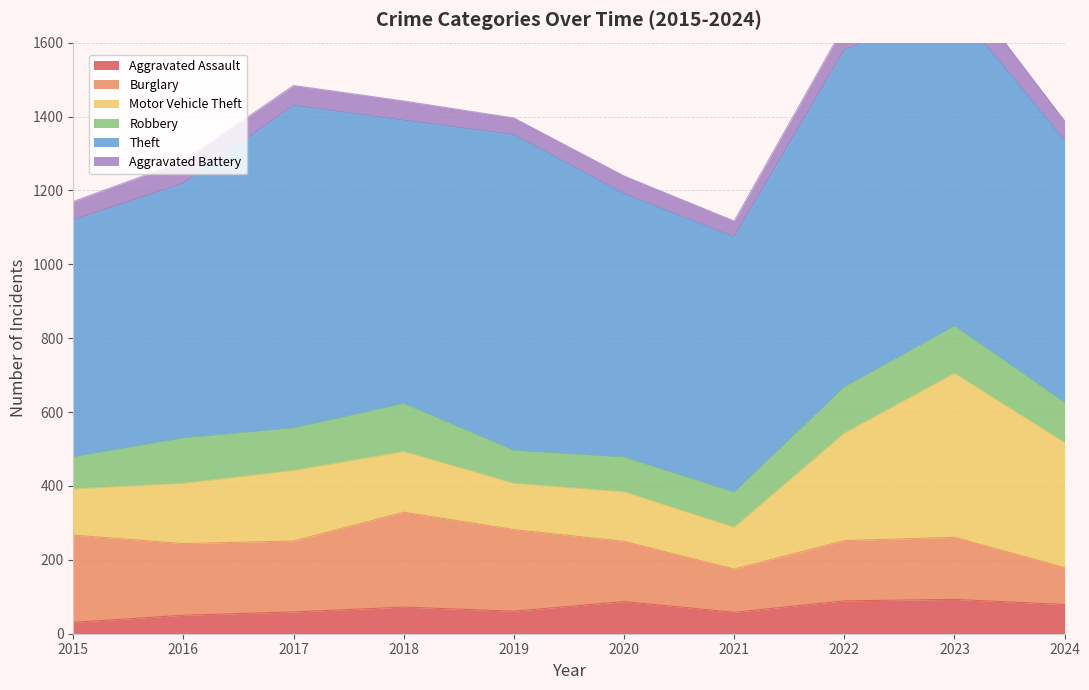

The value of Burglary at 2018 is 443. True or false?

False